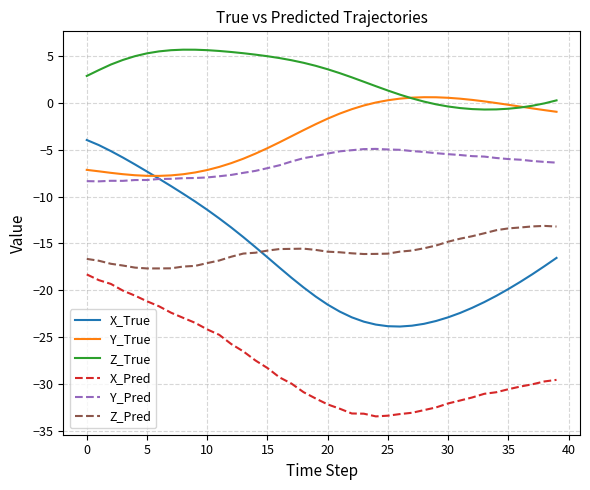

What is the smallest value displayed?

-33.4